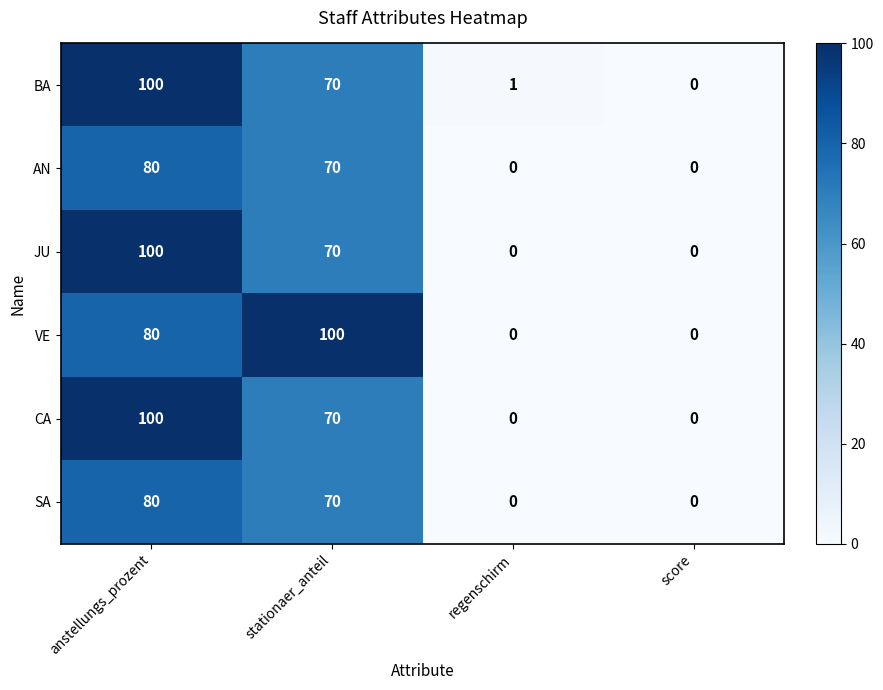

The value of AN at regenschirm is 29. True or false?

False